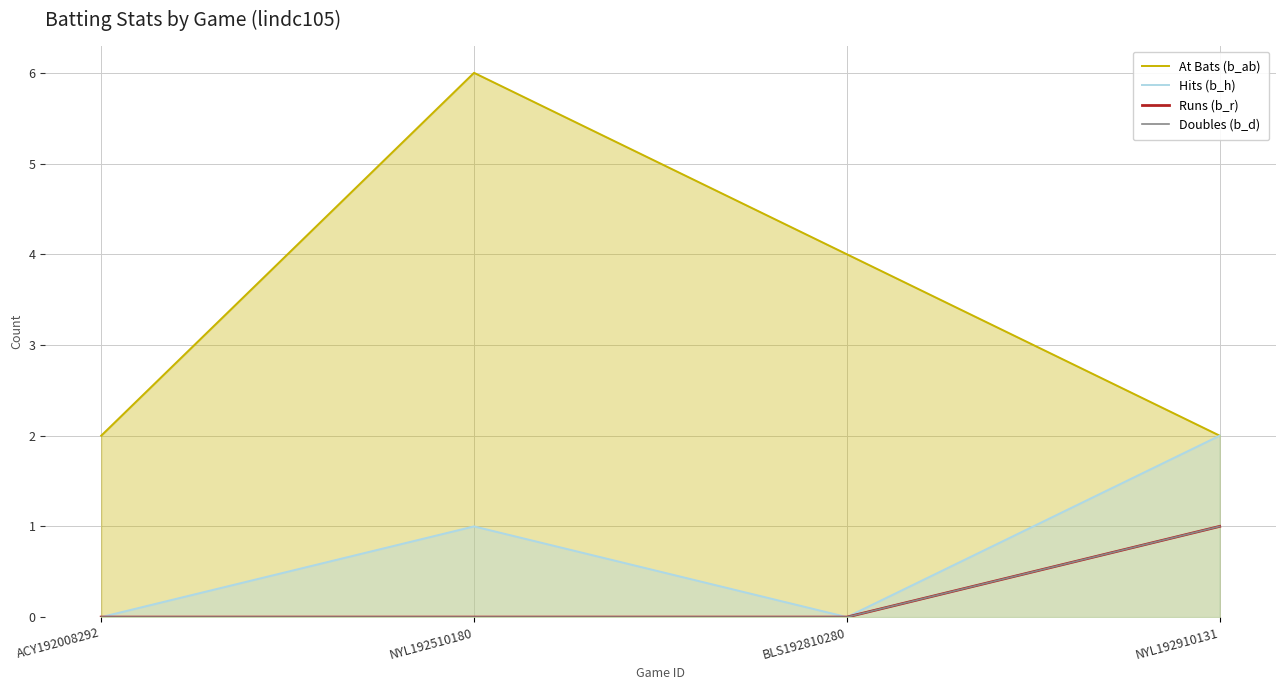

True or false: At Bats (b_ab) and Runs (b_r) intersect in this chart.

False